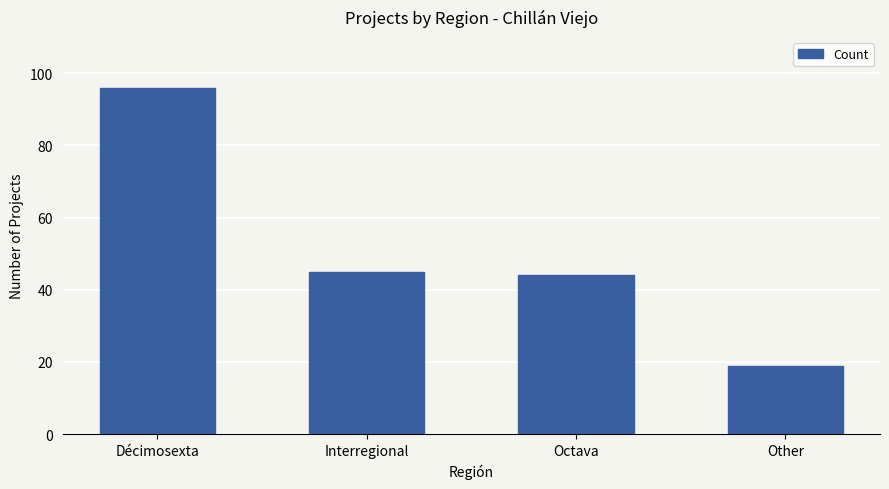

What is the difference between the values at Other and Octava?

25